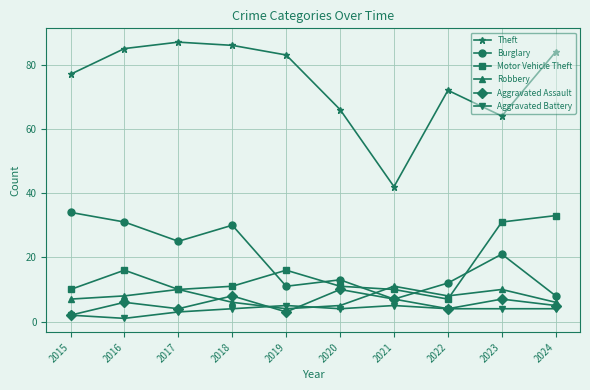

Which series has the largest range (max minus min)?

Theft